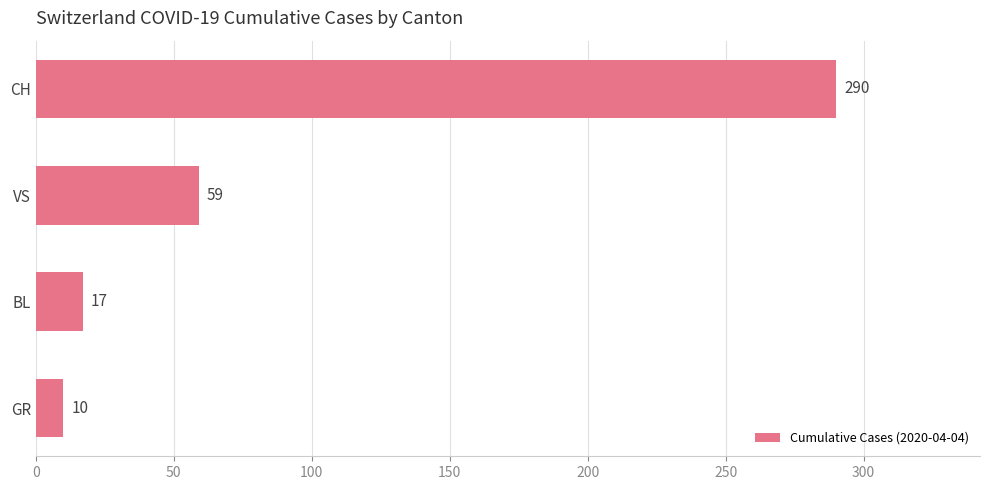

At which label is the value closest to 150?

VS